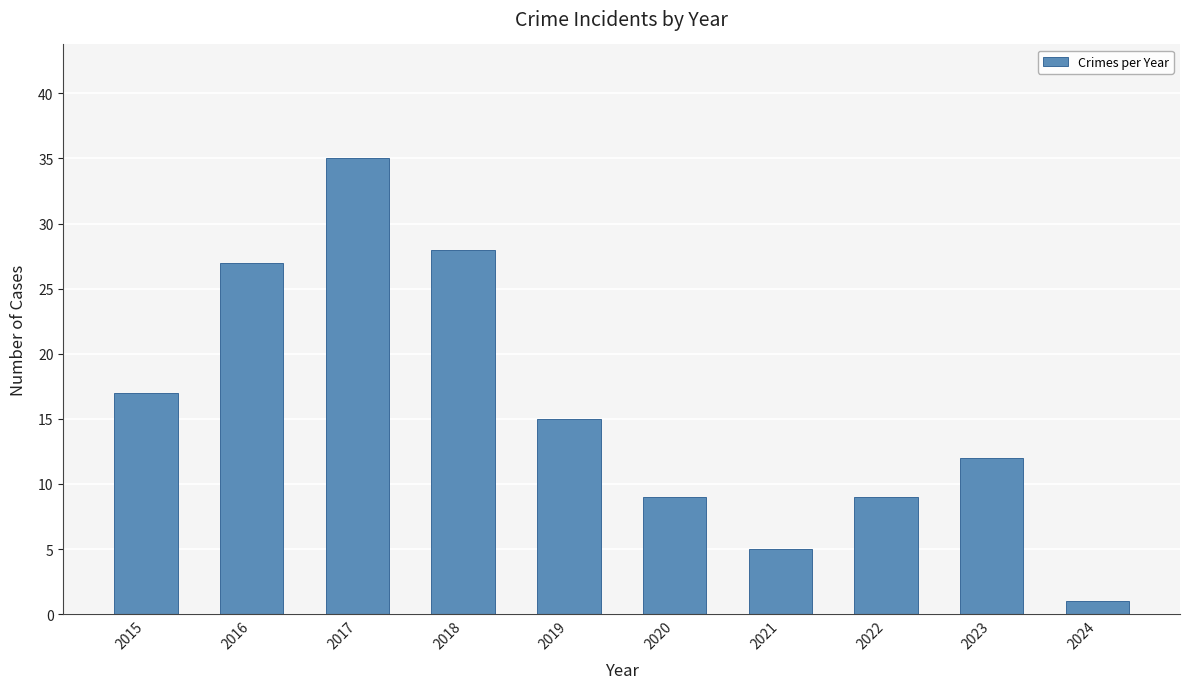

What is the change in value from 2015 to 2017?

+18